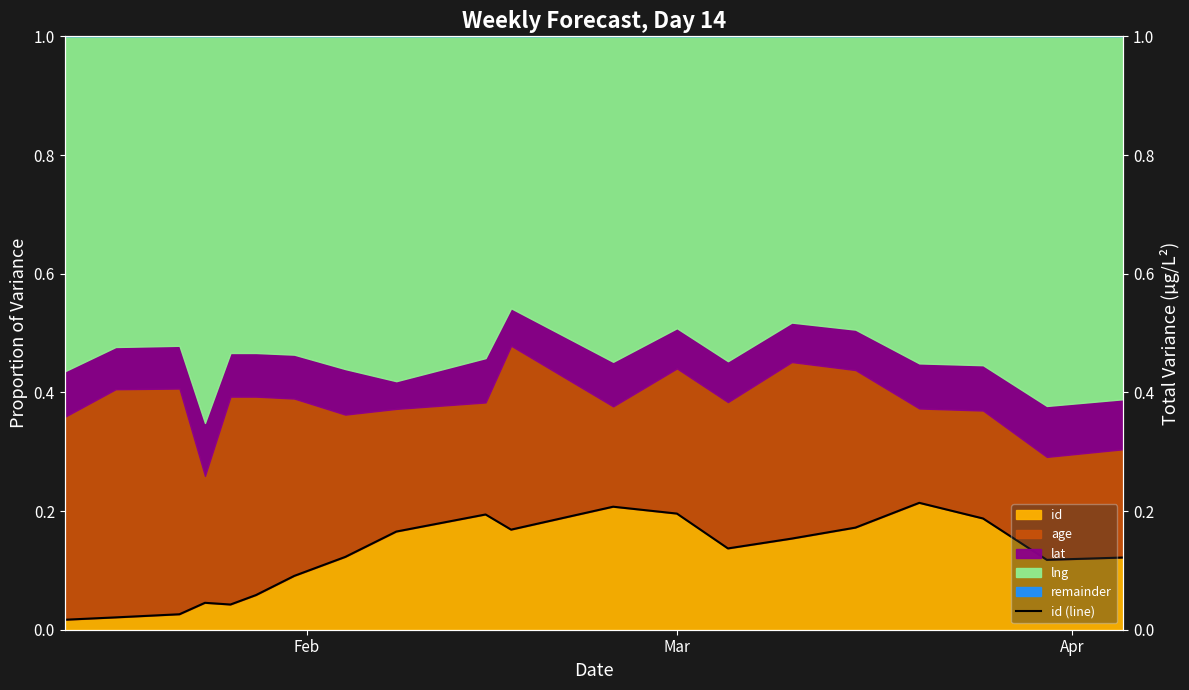

The chart shows a value of 0.1 at 10. True or false?

False